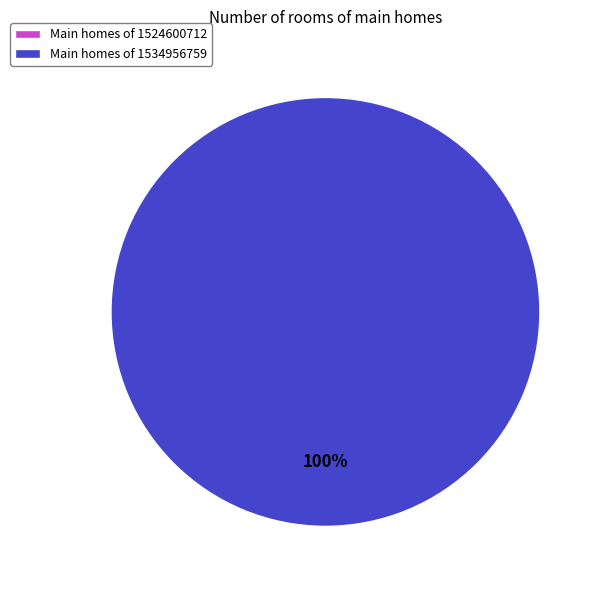

Which slice is the smallest?

1524600712